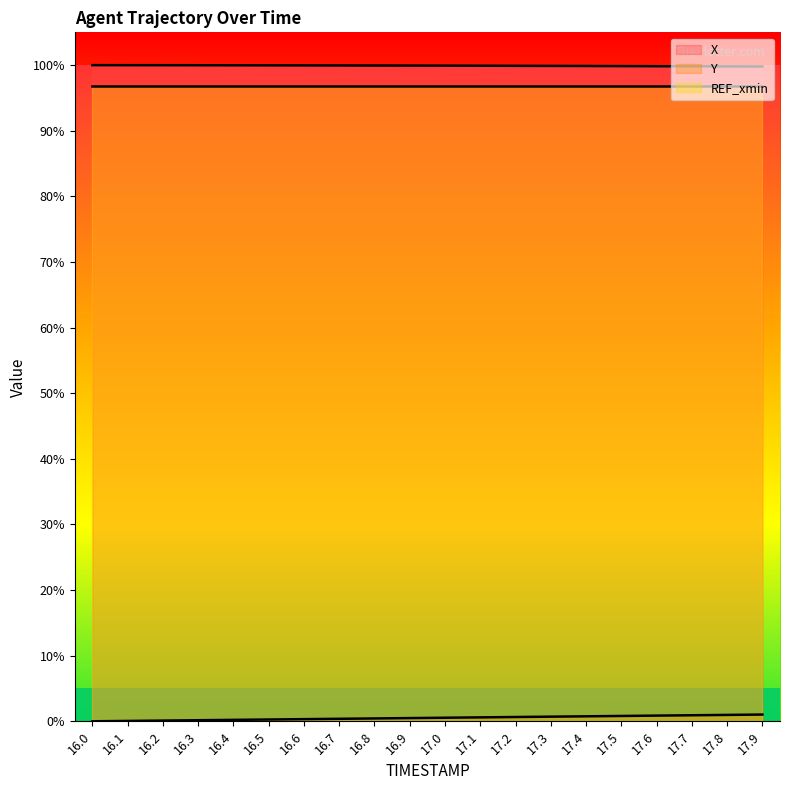

What is the minimum value for REF_xmin?

96.9